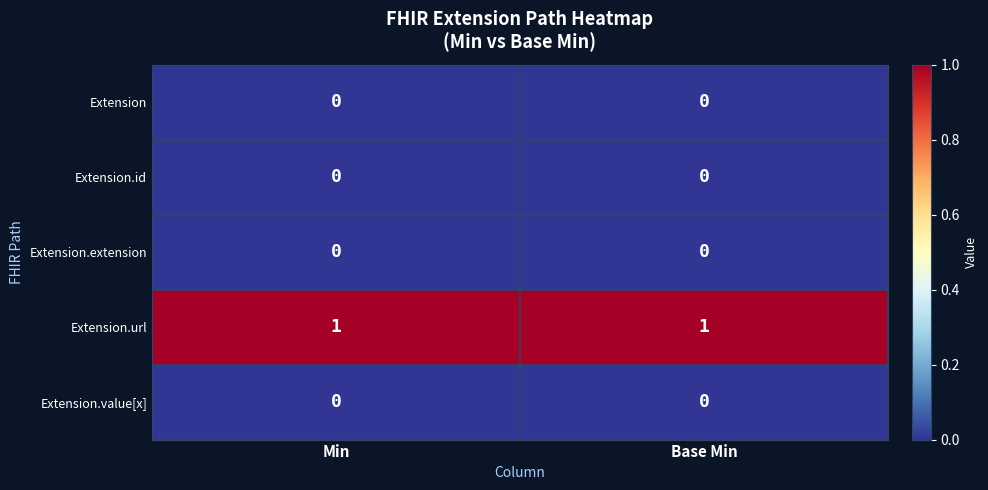

What is the maximum value shown in the chart?

1